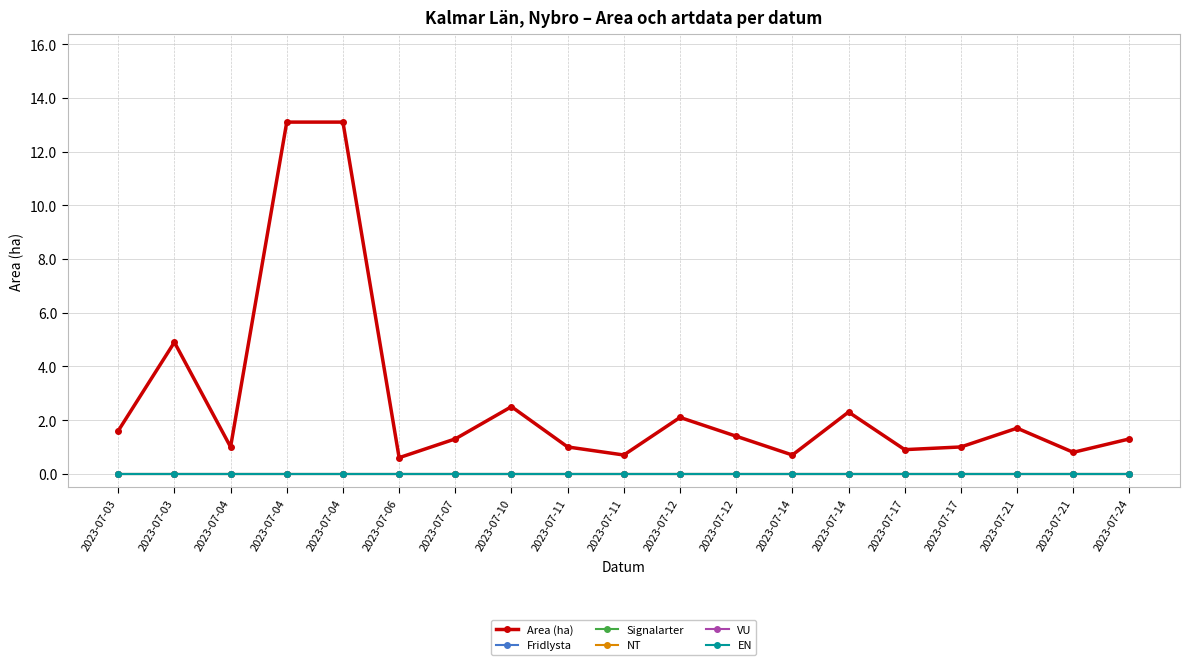

Is this an area chart (filled region under the line)?

No